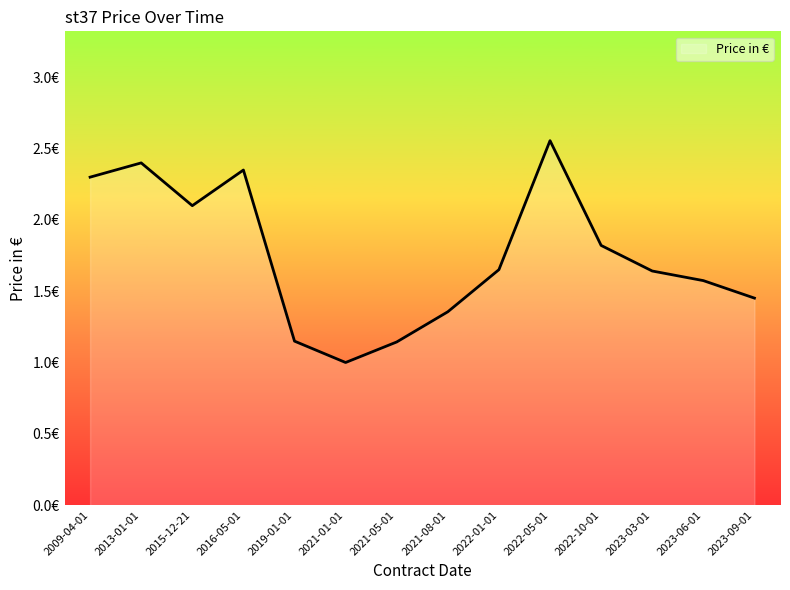

Where is the data nearest to the value 1?

2021-01-01